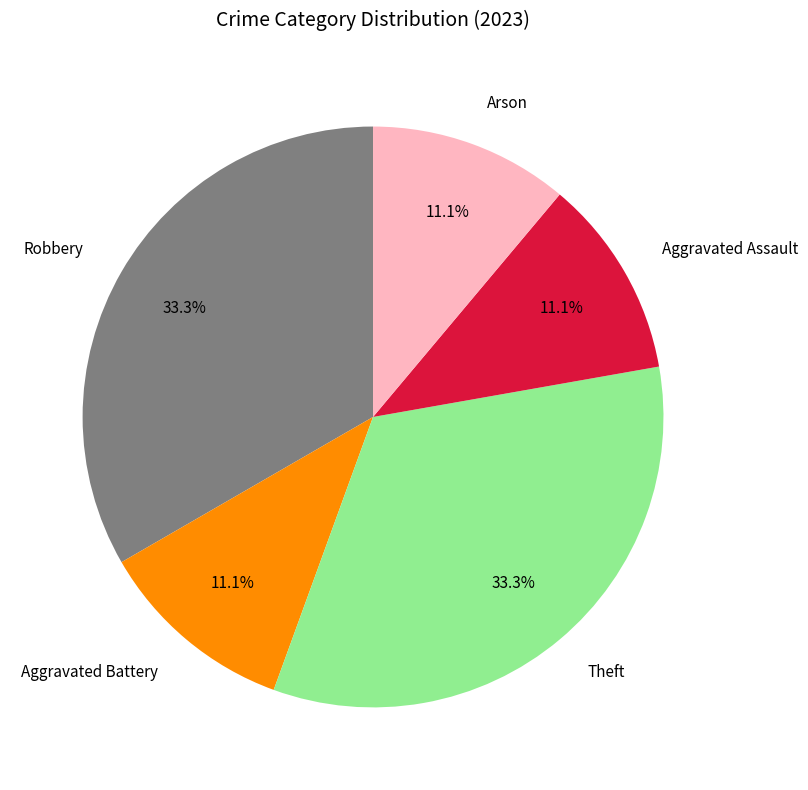

How many slices are in this pie chart?

5